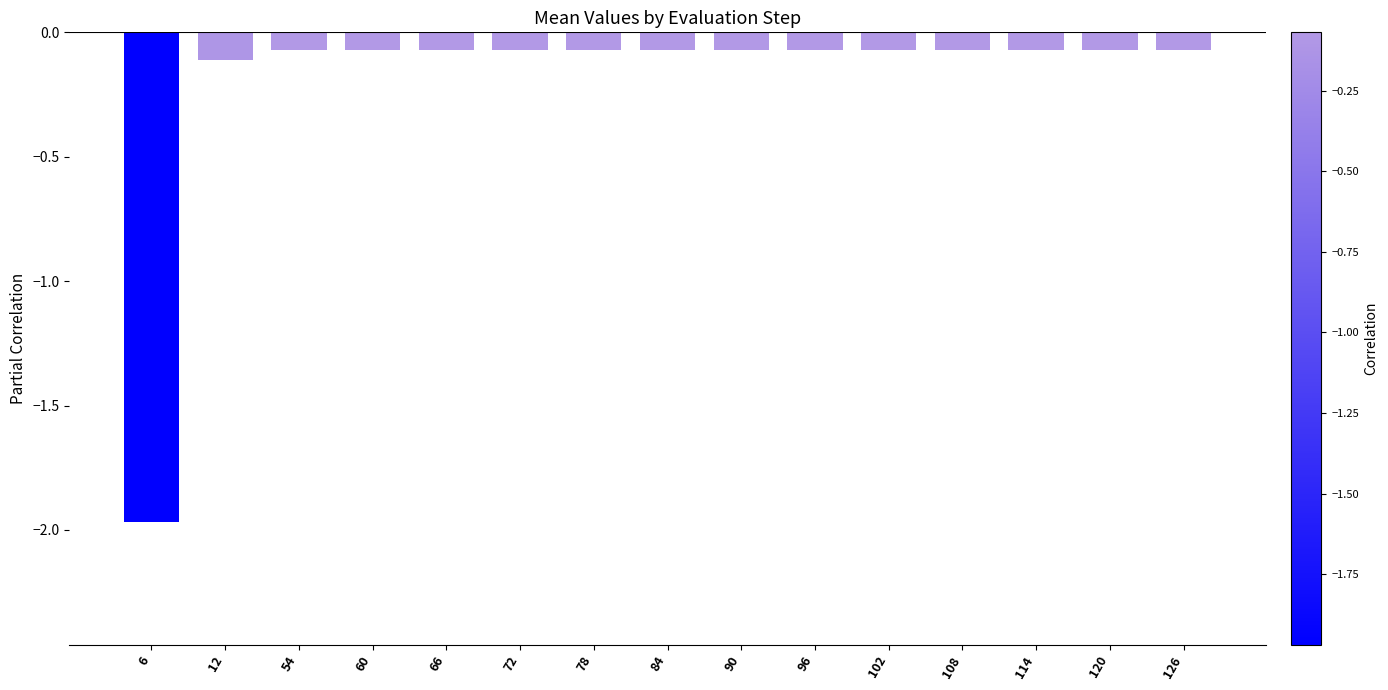

At which category does the chart reach its minimum across all series?

6